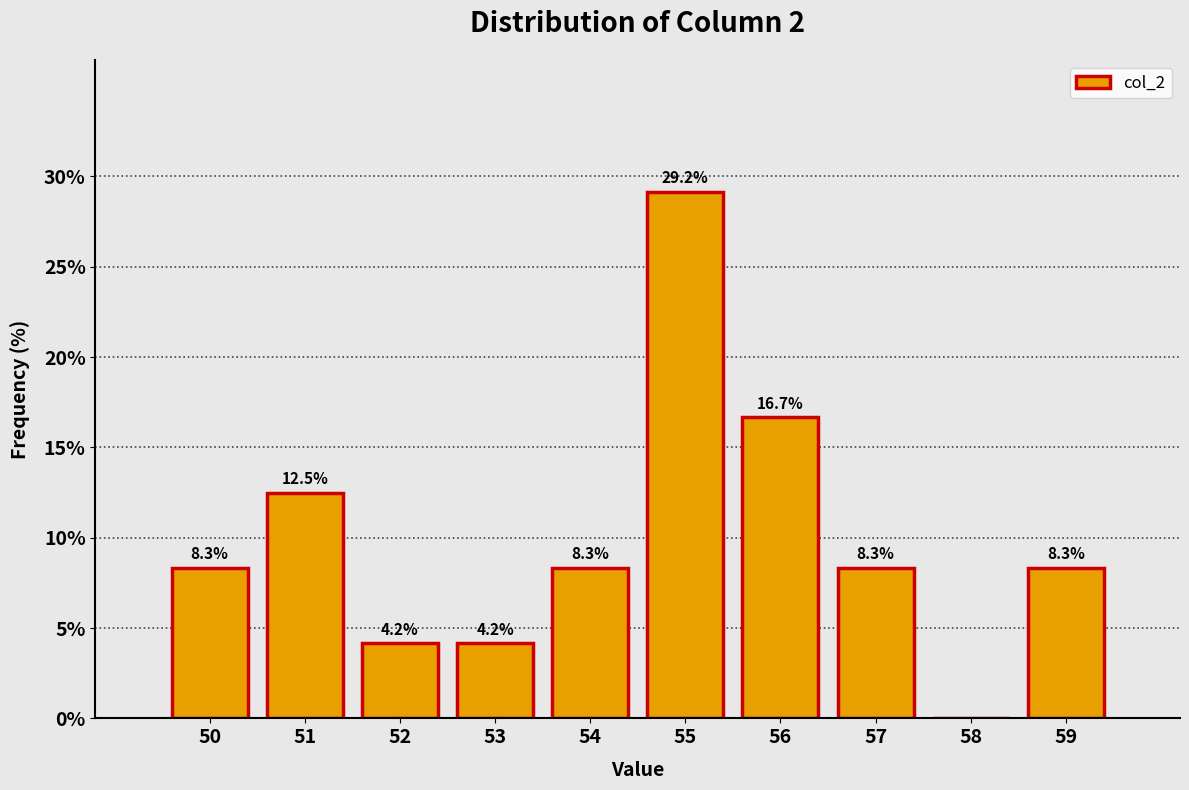

Reading left to right, what are all the values shown in this chart?

50=8.3	51=12.5	52=4.2	53=4.2	54=8.3	55=29.2	56=16.7	57=8.3	58=0.0	59=8.3